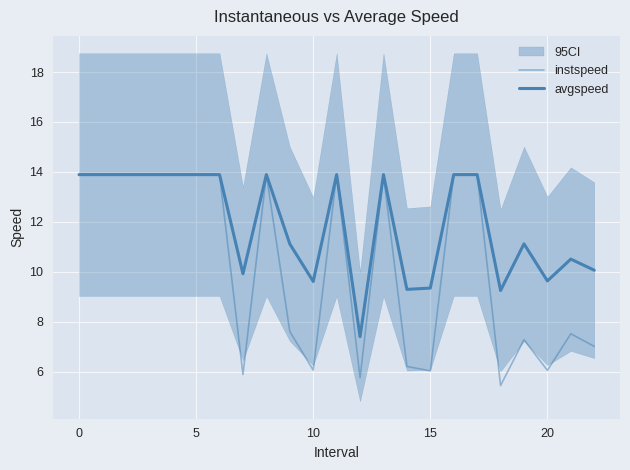

At which label is instspeed closest to 9?

9